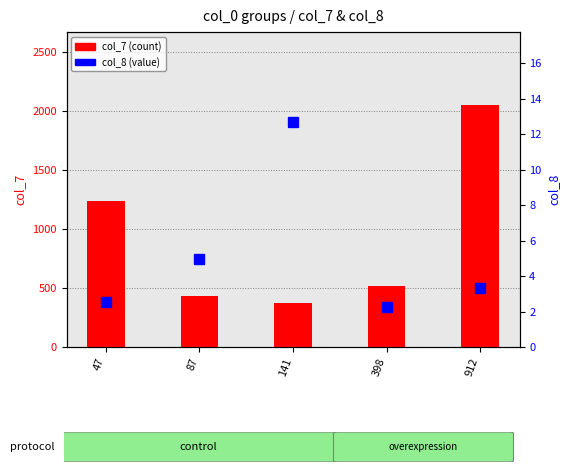

Which series changed the most between 141 and 398?

col_7 (count)